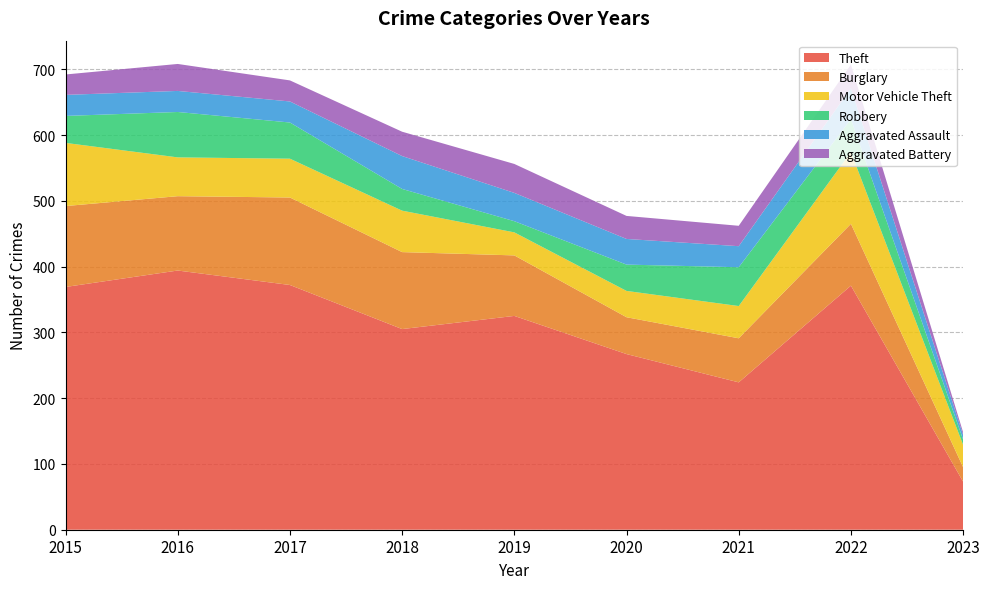

Reading left to right, what are all the values shown in this chart?

Theft: 369	394	372	305	325	267	224	371	73
Burglary: 123	113	133	117	92	56	67	94	22
Motor Vehicle Theft: 96	59	59	63	35	40	49	109	34
Robbery: 41	69	55	33	17	40	59	50	8
Aggravated Assault: 32	32	32	50	43	39	32	47	7
Aggravated Battery: 31	41	32	37	44	35	31	36	4